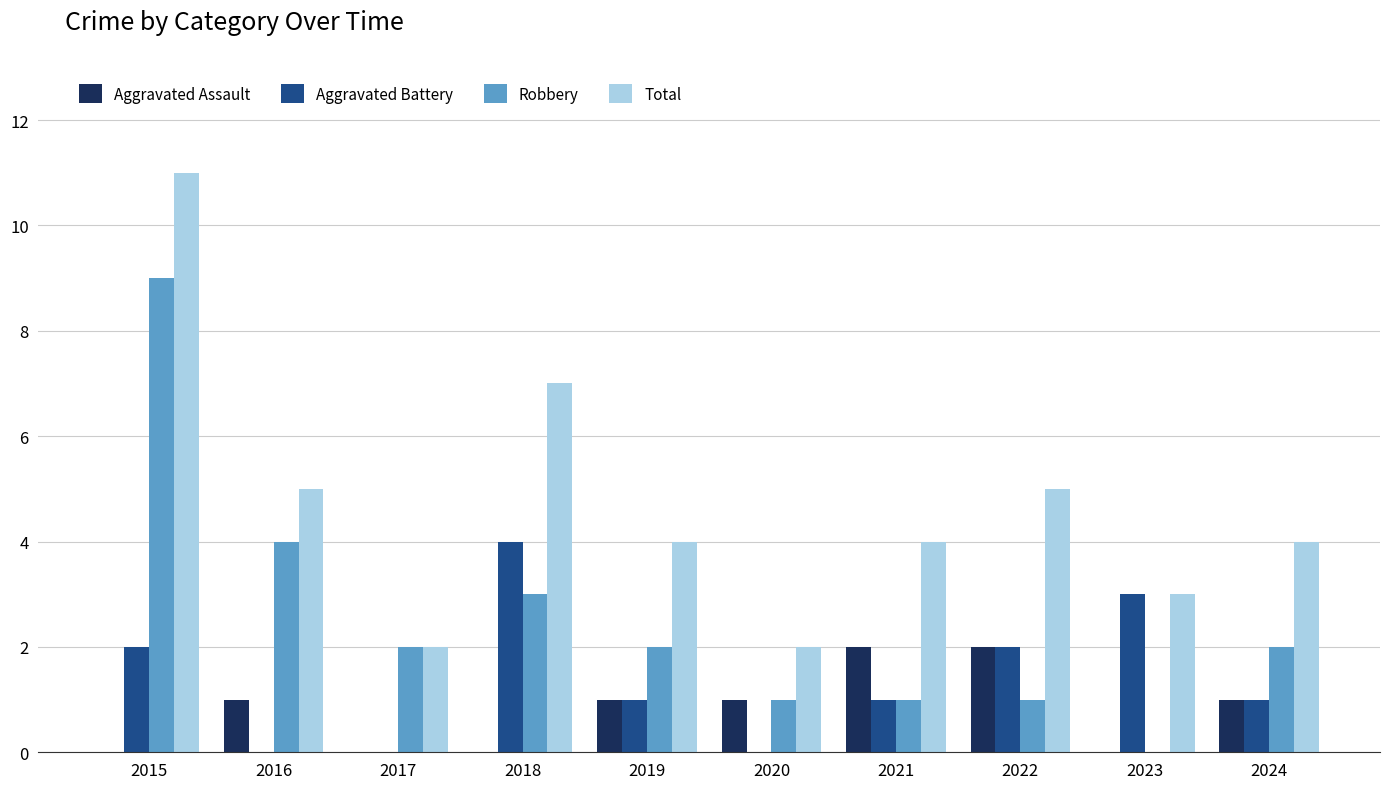

Reading left to right, list all the values displayed in this chart.

Aggravated Assault: 2015=0	2016=1	2017=0	2018=0	2019=1	2020=1	2021=2	2022=2	2023=0	2024=1
Aggravated Battery: 2015=2	2016=0	2017=0	2018=4	2019=1	2020=0	2021=1	2022=2	2023=3	2024=1
Robbery: 2015=9	2016=4	2017=2	2018=3	2019=2	2020=1	2021=1	2022=1	2023=0	2024=2
Total: 2015=11	2016=5	2017=2	2018=7	2019=4	2020=2	2021=4	2022=5	2023=3	2024=4